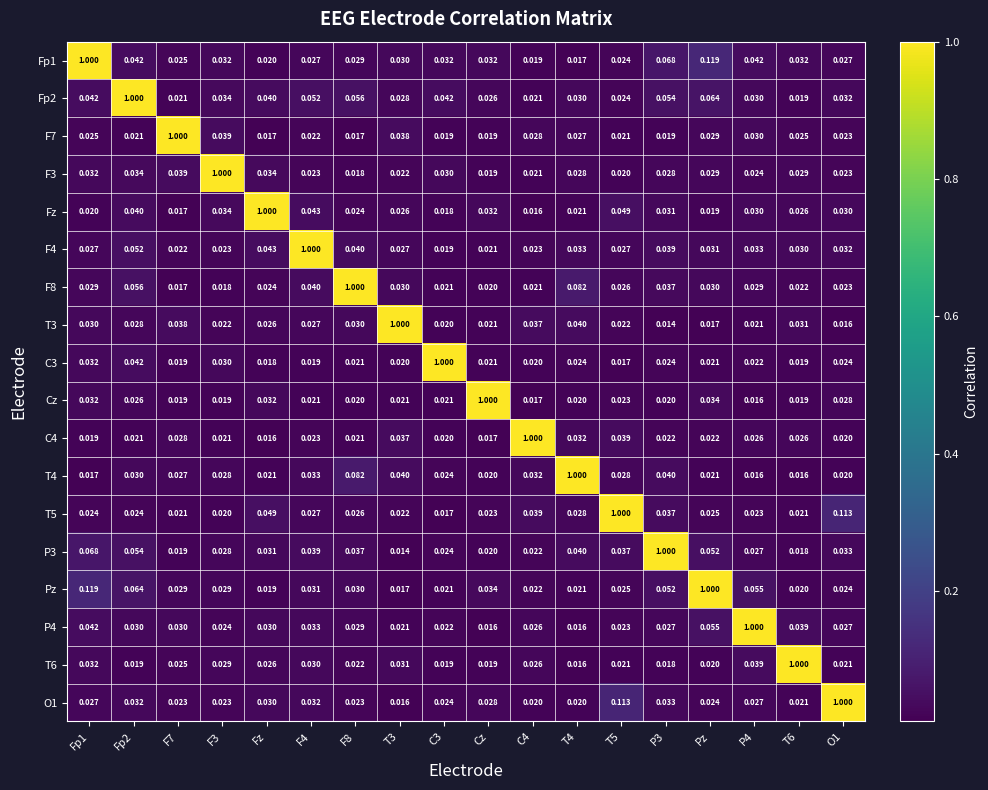

Is the value of T4 at Fp1 greater than the value of Fp1 at C4?

No